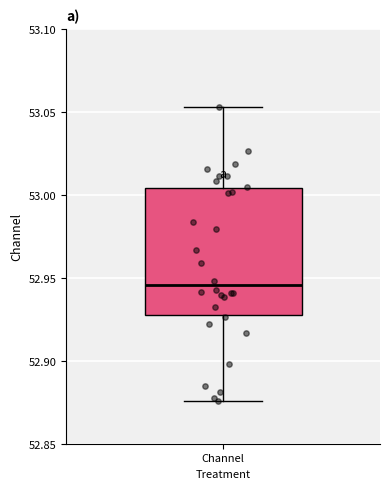

Transcribe this box plot: give where the median line is, the range the box spans, and where the two whiskers end, as read against the y-axis. The values are not printed on the chart, so give them approximately, as read against the axis.

median 52.945, box 52.930 to 53.005, whiskers 52.875 to 53.055